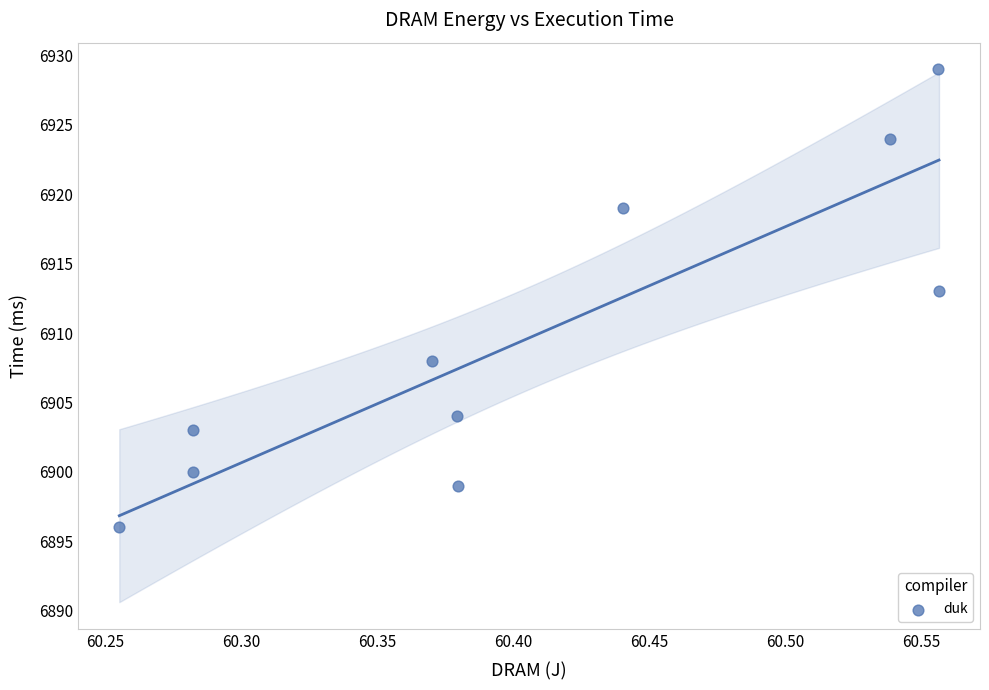

What Y value in the scatter plot is closest to 6912?

6913